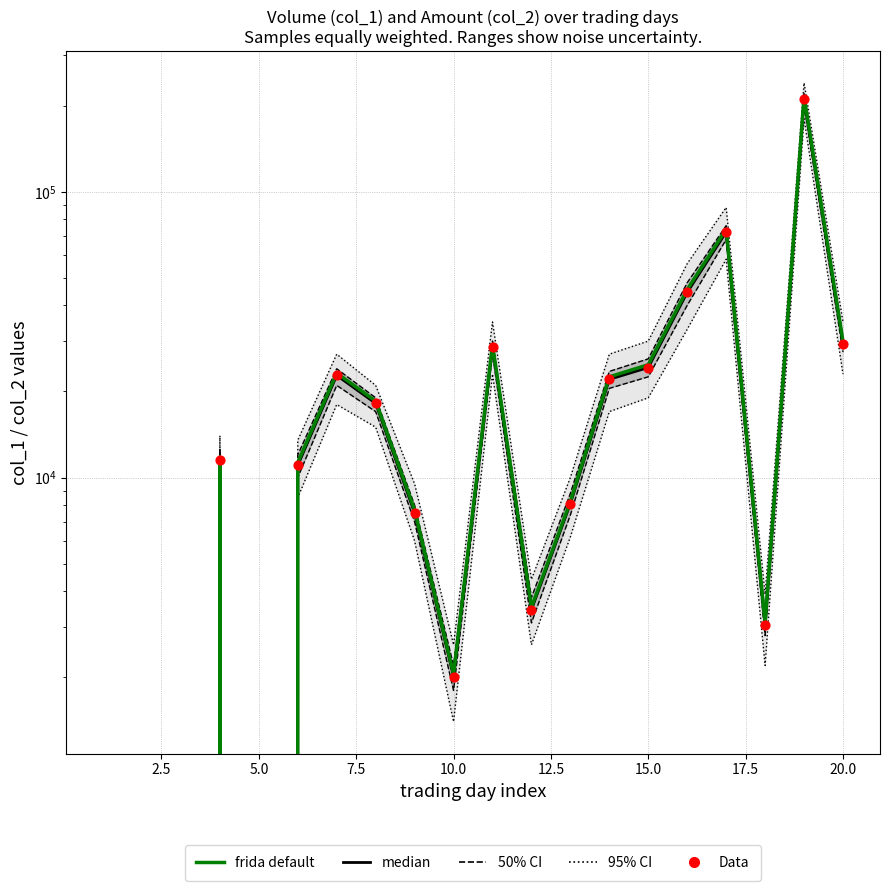

Which series has the largest Y range (max minus min)?

95% CI